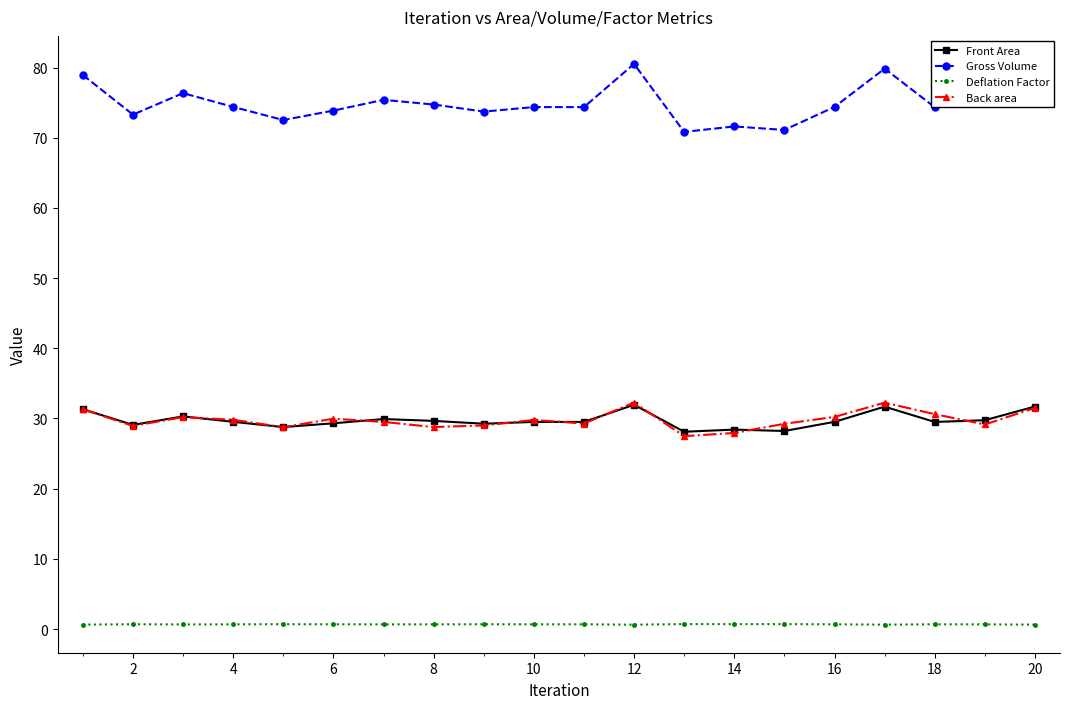

Which series has the largest range (max minus min)?

Gross Volume